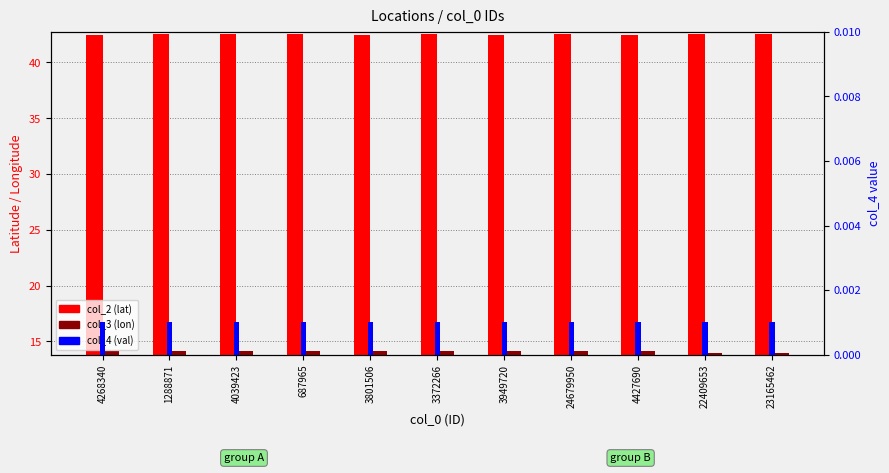

At which category is the sum across all series the highest?

687965